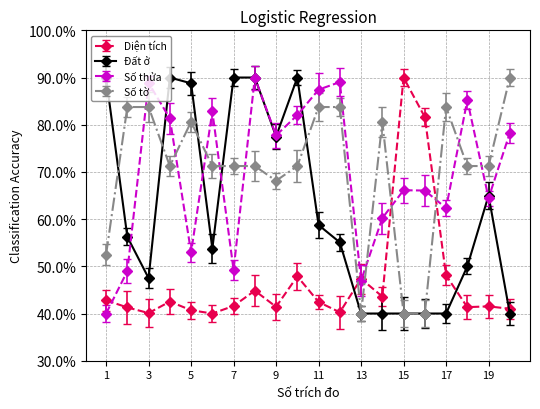

How many interior local valleys does the Số thửa series have?

6